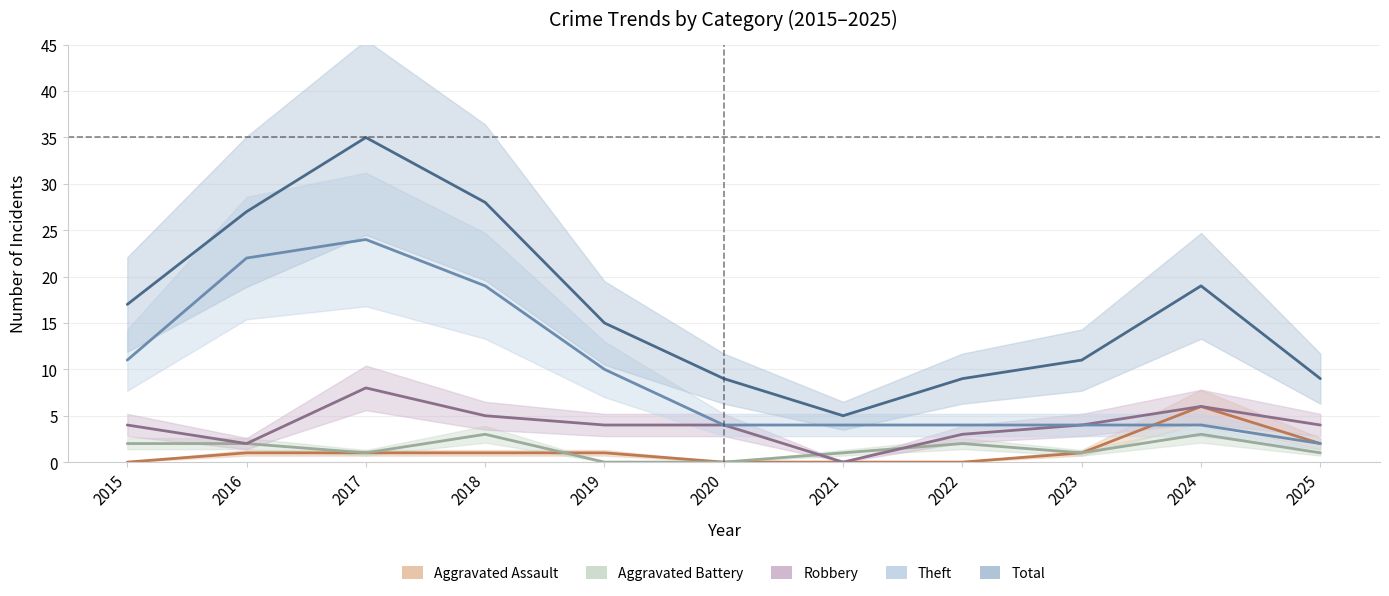

Reading left to right, transcribe all the data shown in this chart.

Aggravated Assault: 0	1	1	1	1	0	0	0	1	6	2
Aggravated Battery: 2	2	1	3	0	0	1	2	1	3	1
Robbery: 4	2	8	5	4	4	0	3	4	6	4
Theft: 11	22	24	19	10	4	4	4	4	4	2
Total: 17	27	35	28	15	9	5	9	11	19	9